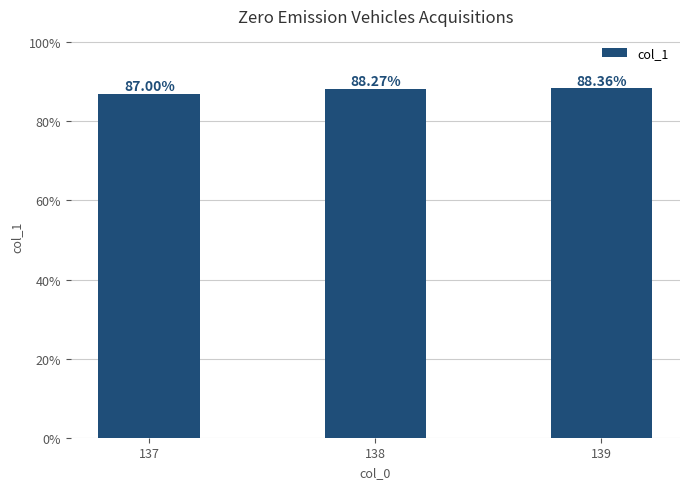

What is the change in value from 137 to 138?

+1.3